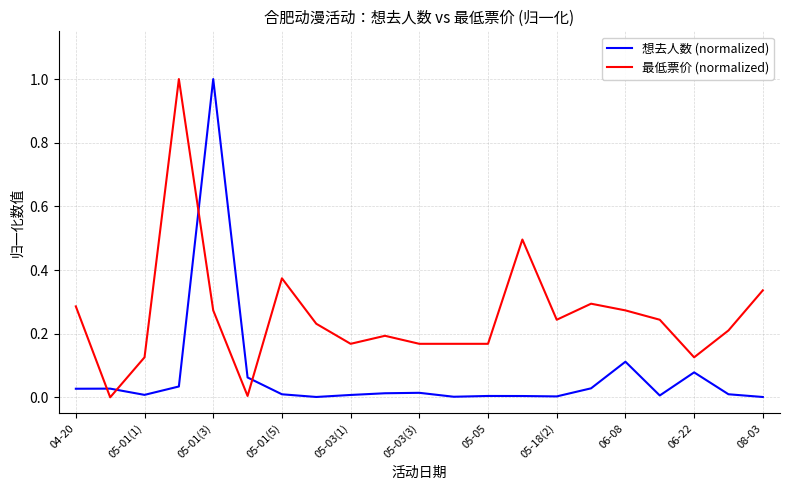

How many lines are shown in the chart?

2